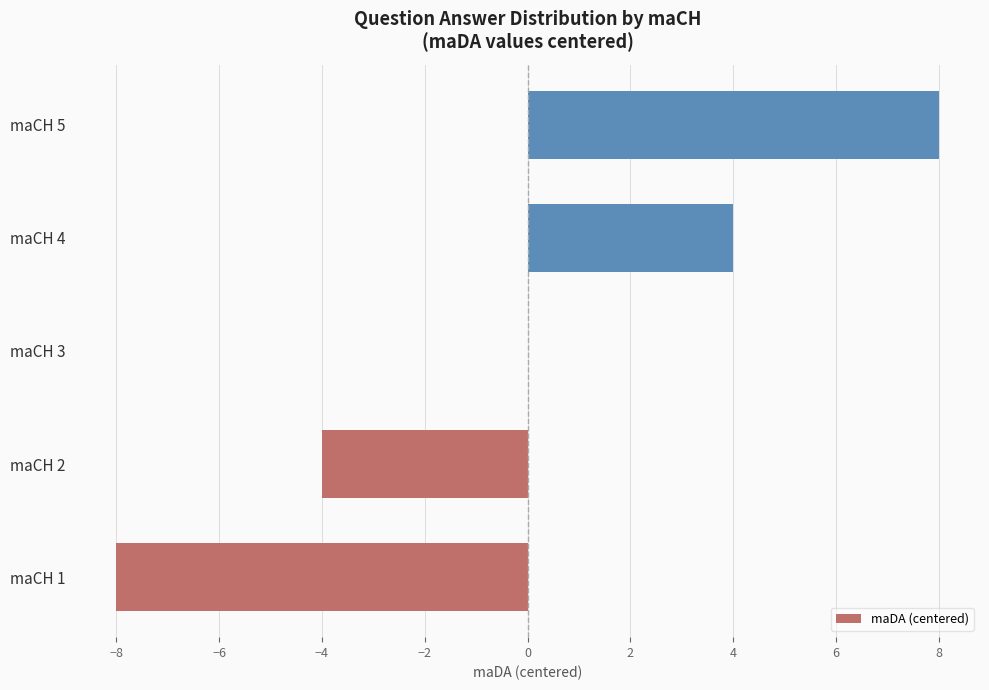

What is the greatest value displayed?

8